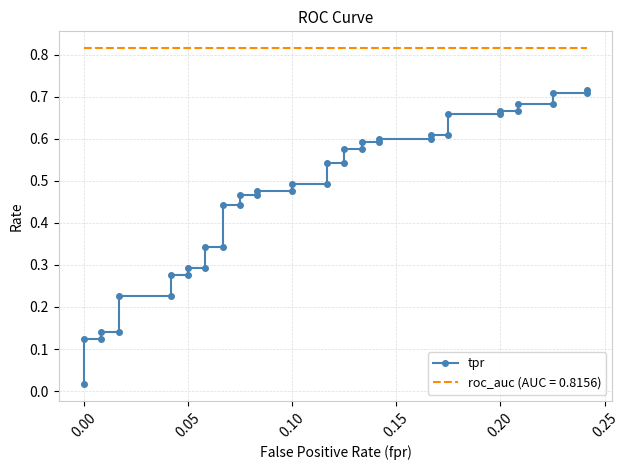

Is it true that the value at 0.10 is 0.5?

True